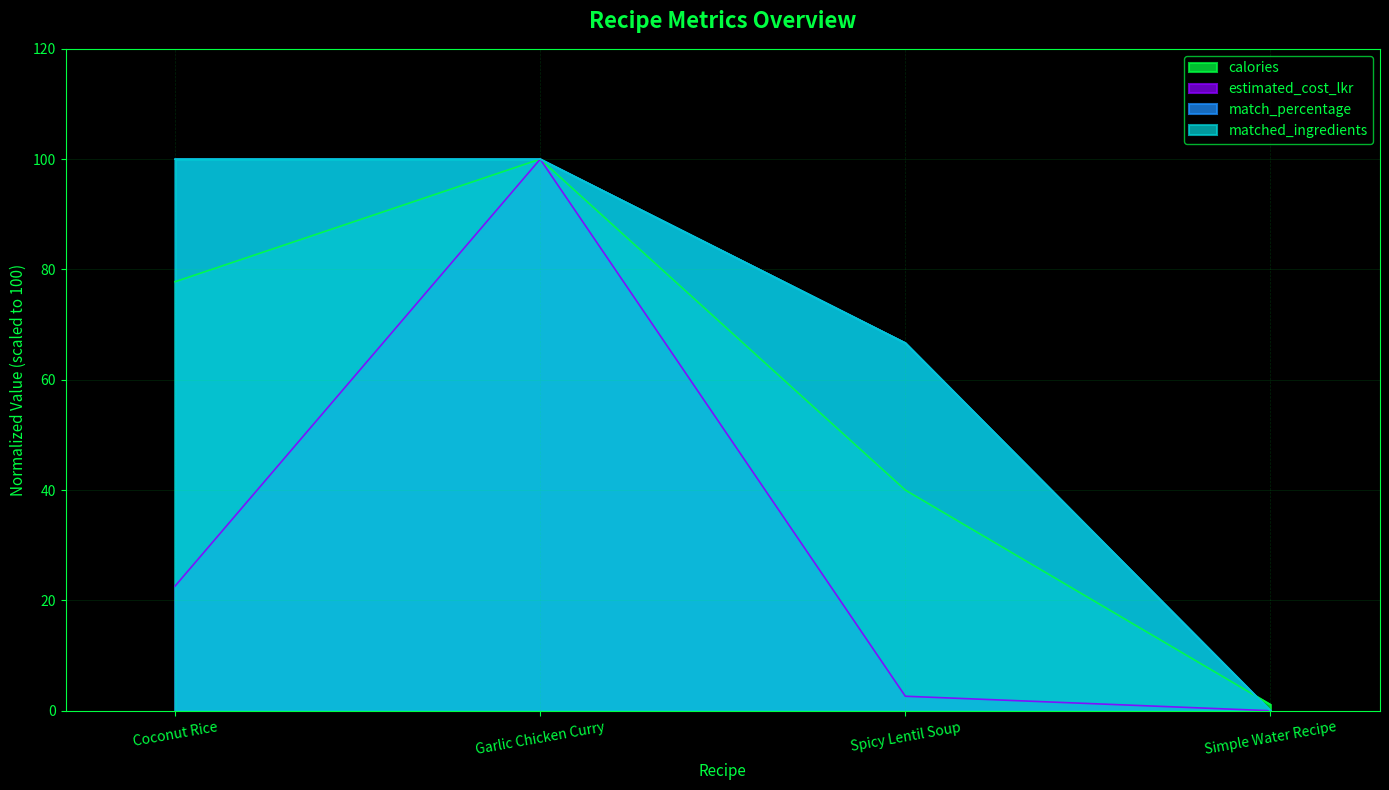

Which label corresponds to the largest value in the chart?

Garlic Chicken Curry